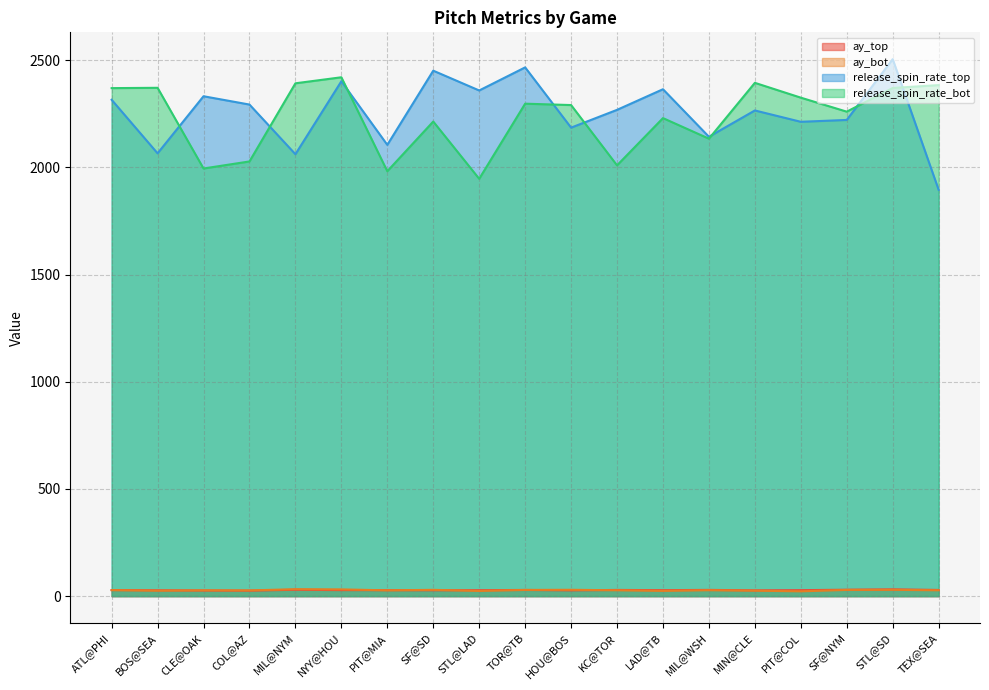

What is the minimum value for release_spin_rate_top?

1895.7